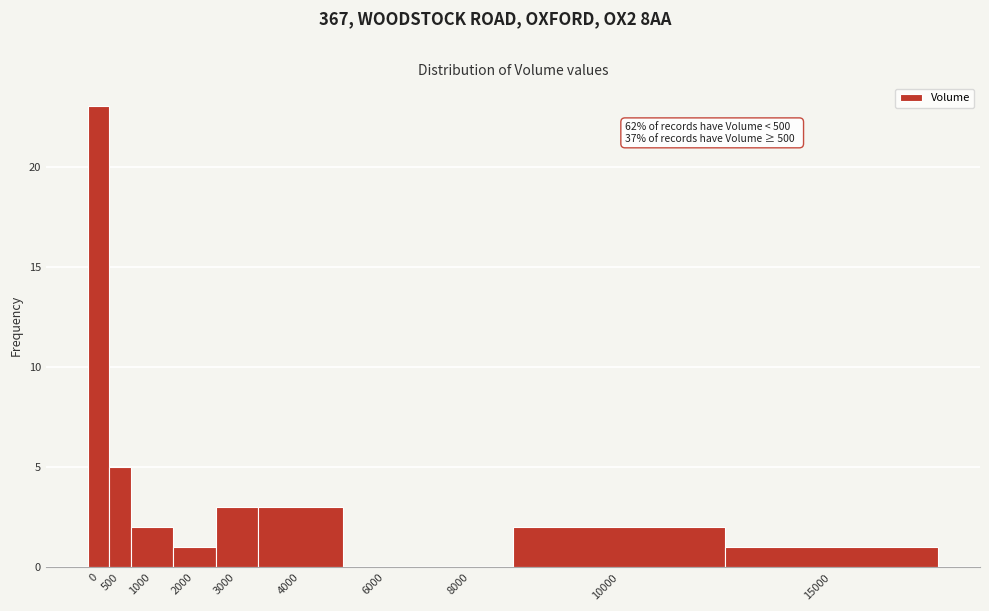

Reading left to right, extract all data points from this chart.

0=23	500=5	1000=2	2000=1	3000=3	4000=3	6000=0	8000=0	10000=2	15000=1